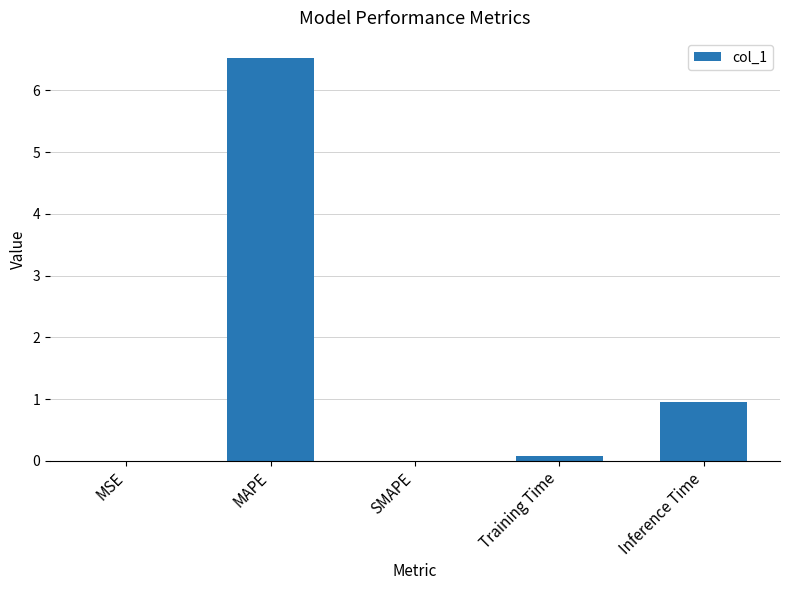

Is it true that the value at Inference Time is 1.0?

True